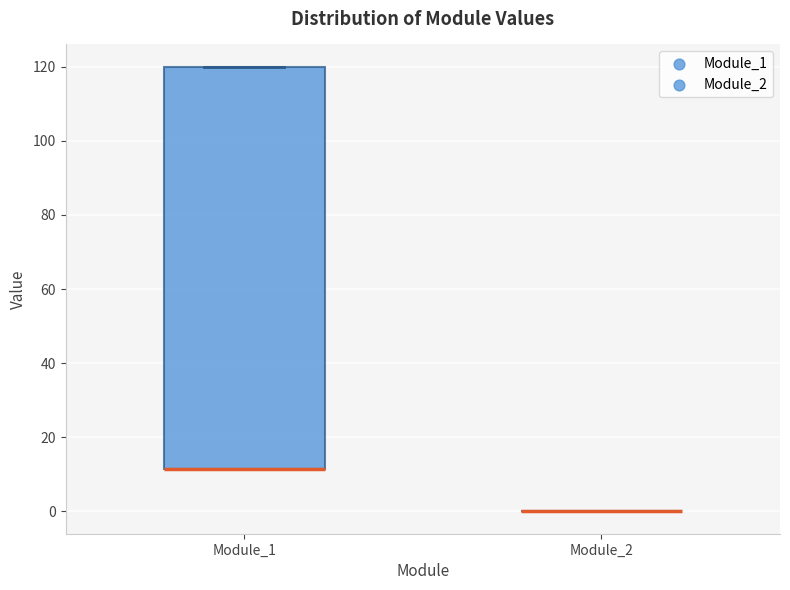

Which box is the tallest, from its lower edge to its upper edge?

Module_1